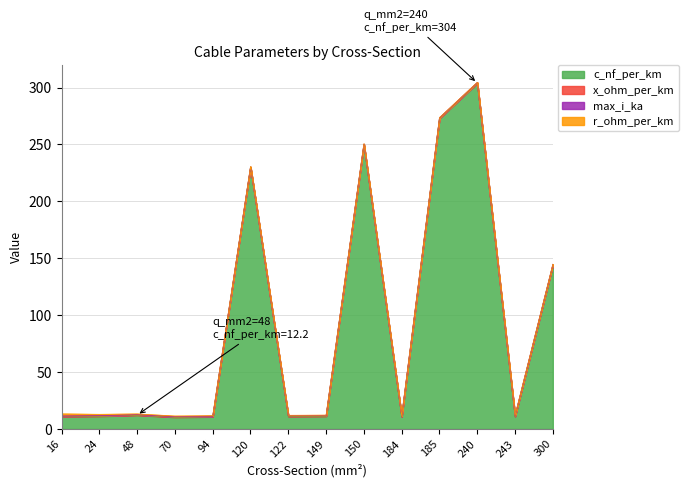

Count the number of categories in the chart.

14